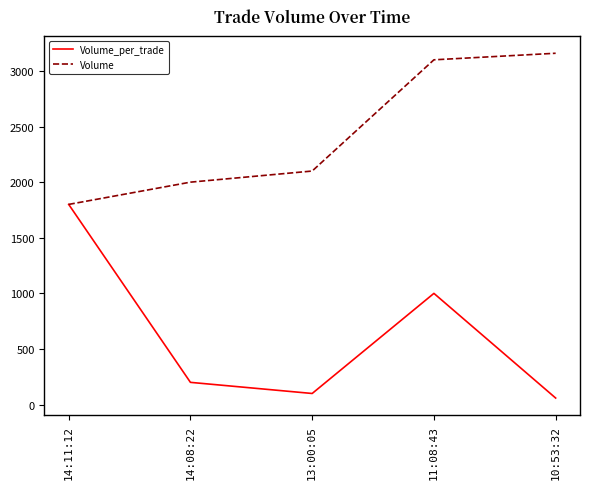

Between 14:11:12 and 14:08:22, which series saw the biggest shift?

Volume_per_trade